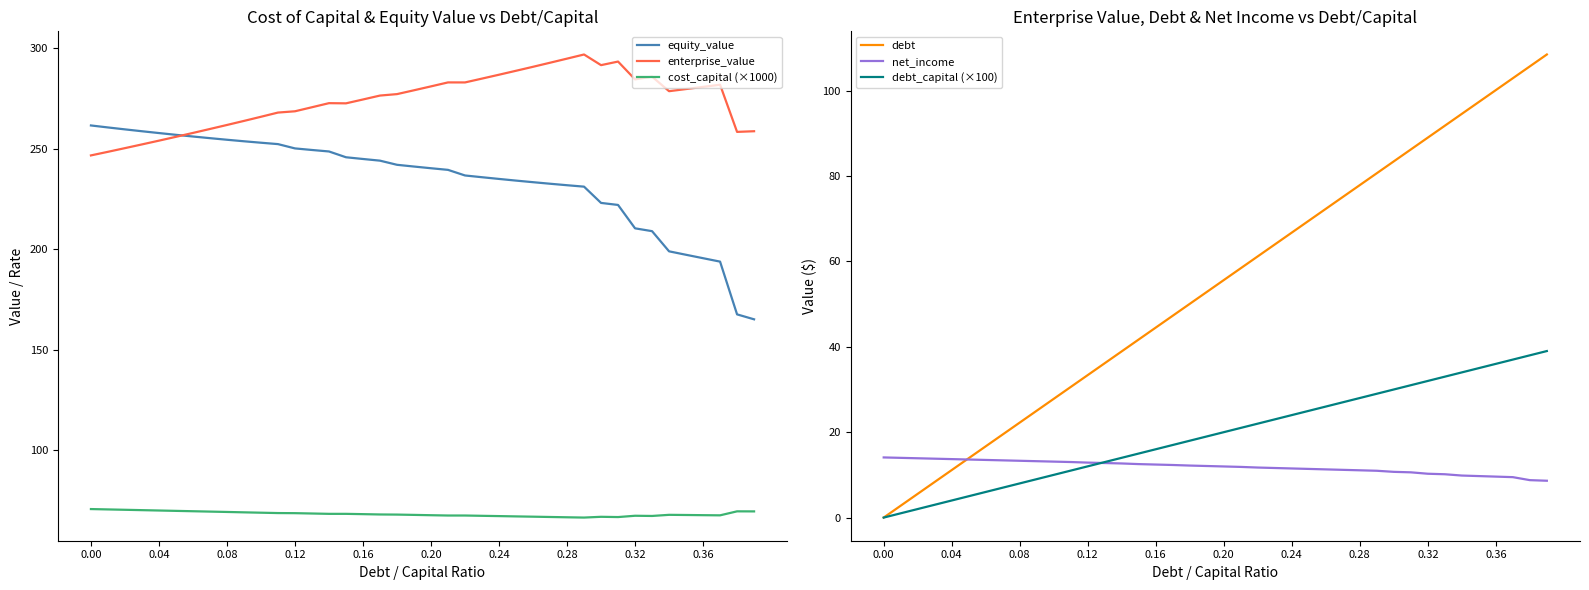

What is the lowest value of the cost_capital (×1000) series?

66.6